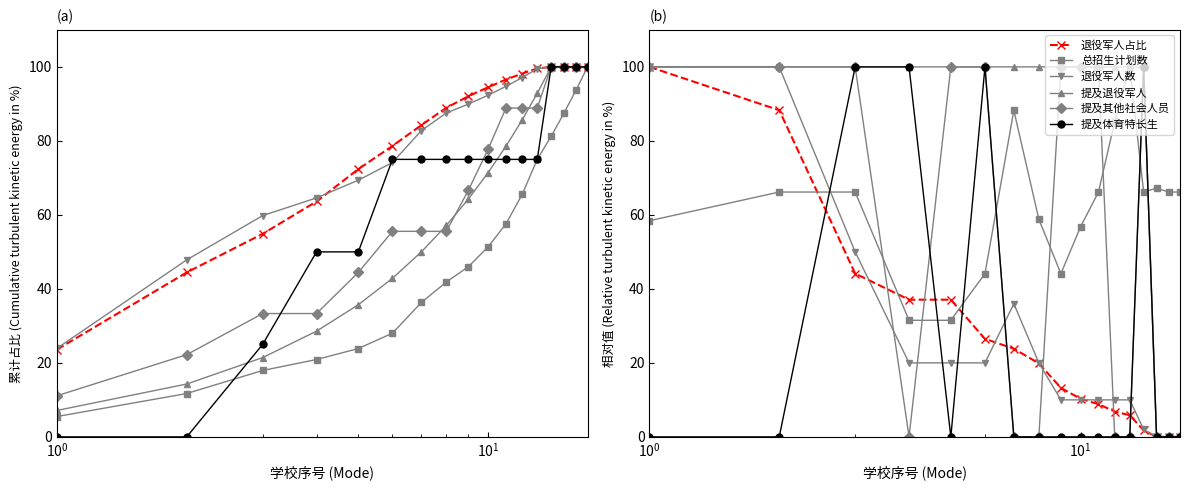

How many intersections are there between 提及其他社会人员 and 退役军人数(百)?

6